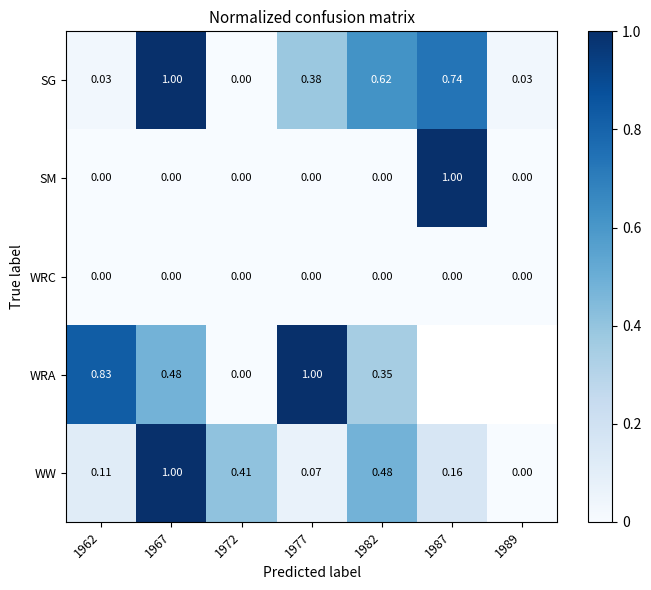

Which category has the highest value across all series?

1967